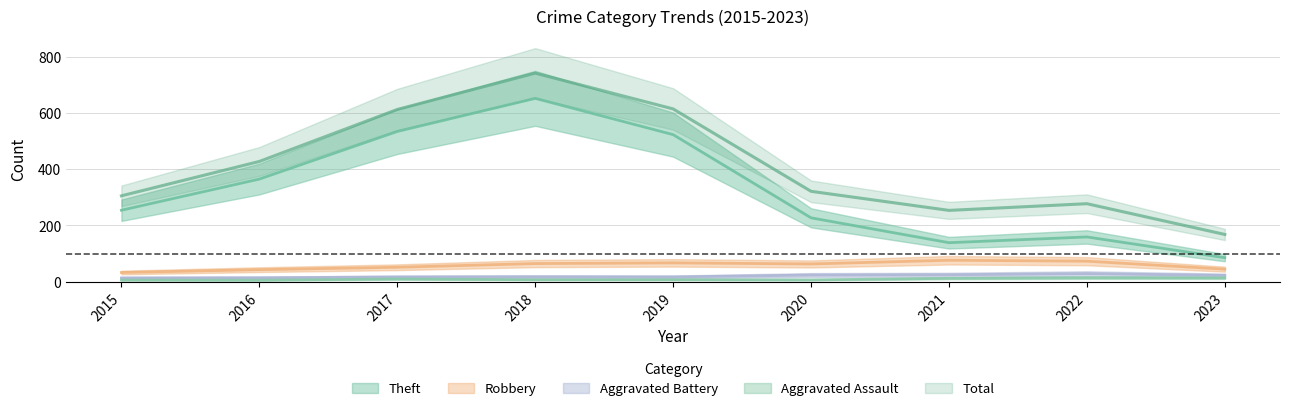

What is the highest value of the Aggravated Assault series?

14